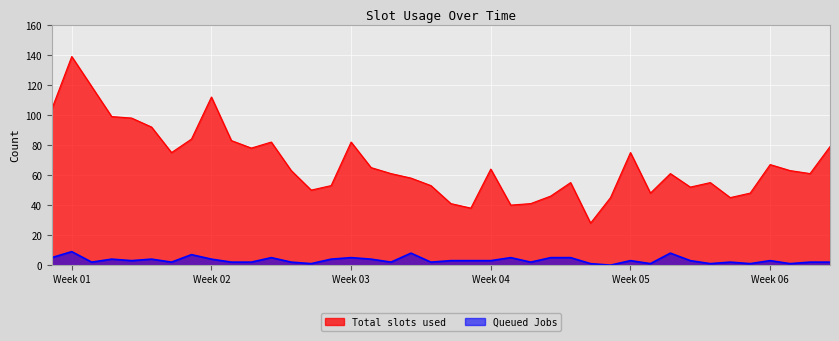

At how many categories does at least one series exceed 87?

7